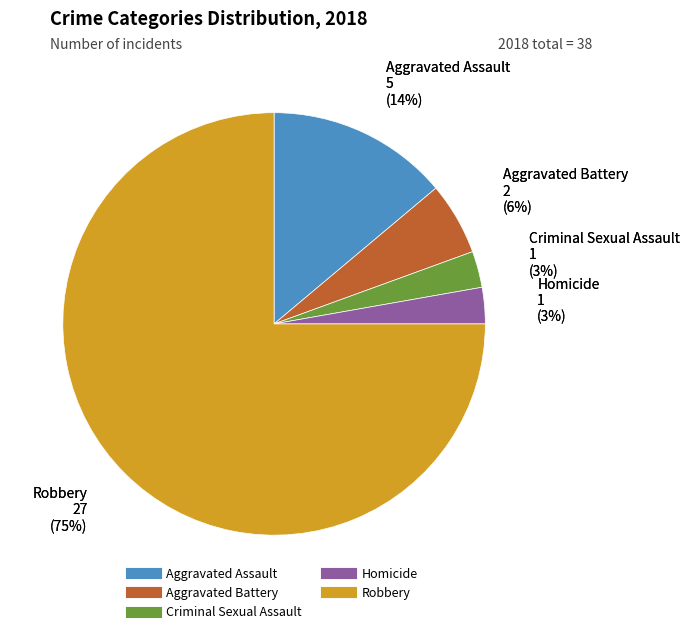

What is the largest slice in the pie chart?

Robbery